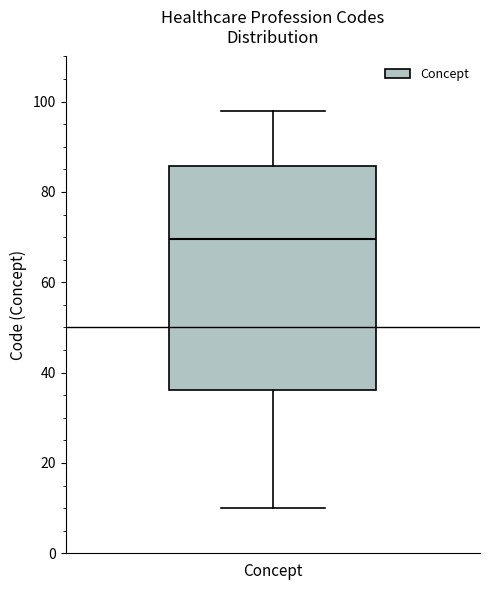

Transcribe this box plot: give where the median line is, the range the box spans, and where the two whiskers end, as read against the y-axis. The values are not printed on the chart, so give them approximately, as read against the axis.

median 70, box 36 to 86, whiskers 10 to 98